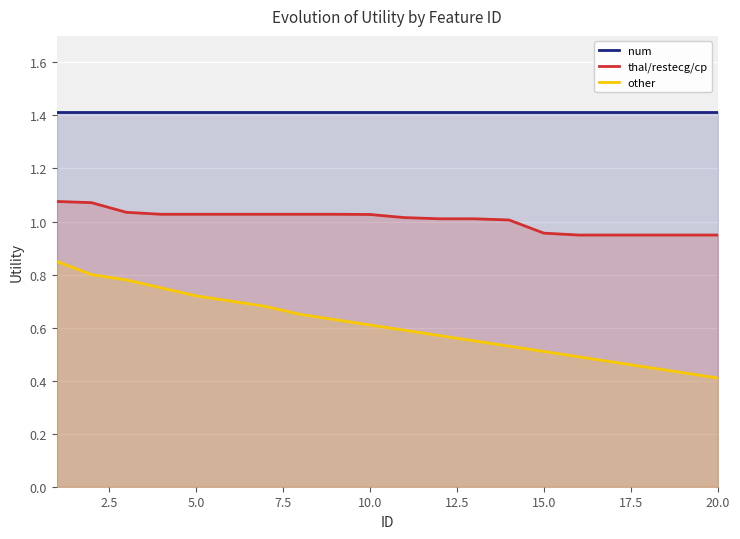

True or false: thal/restecg/cp has more than 0 points higher than both neighbors.

False